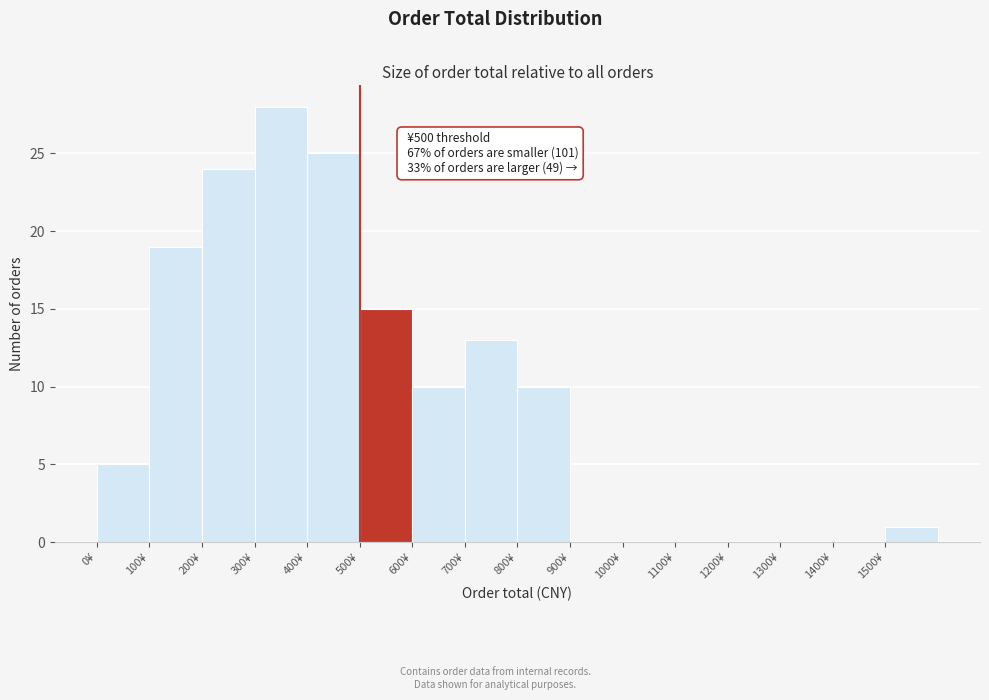

Over which range of the x-axis is the bar tallest?

300 to 400